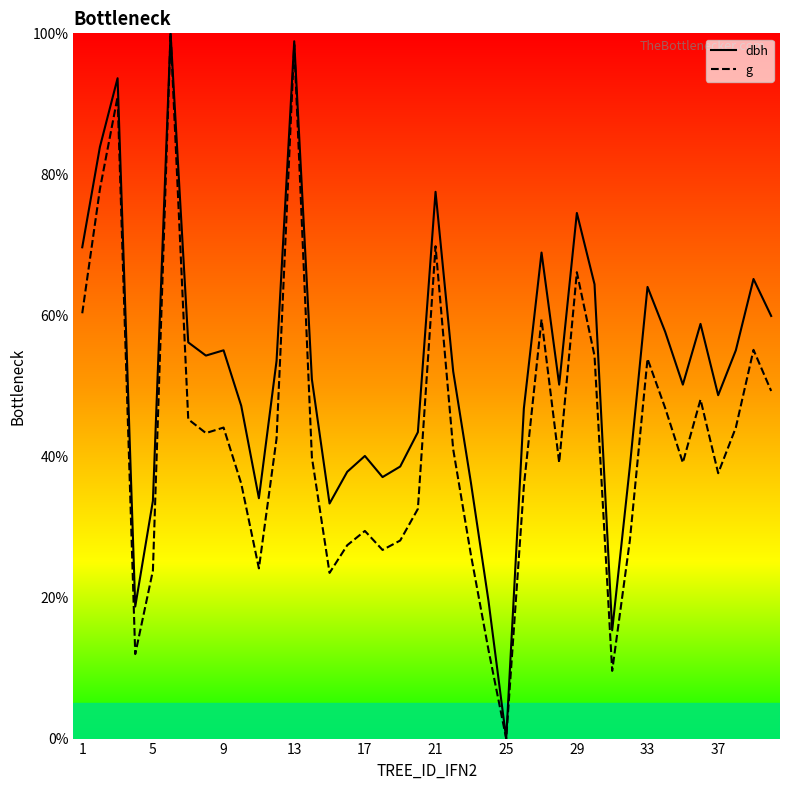

What is the highest value of the dbh series?

100.0